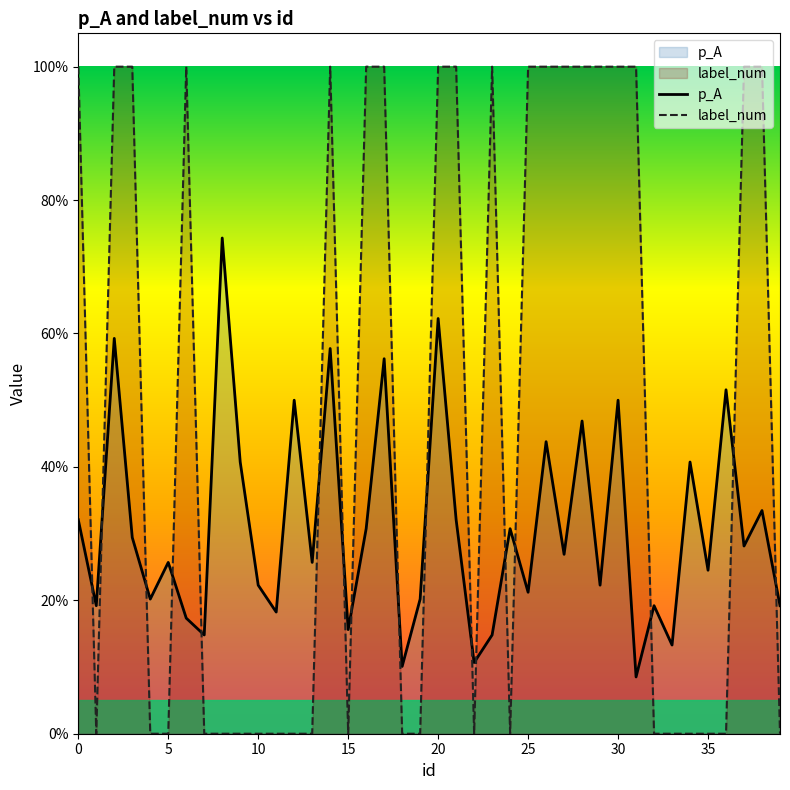

Reading left to right, what are all the values shown in this chart?

p_A: 0.3	0.2	0.6	0.3	0.2	0.3	0.2	0.1	0.7	0.4	0.2	0.2	0.5	0.3	0.6	0.2	0.3	0.6	0.1	0.2	0.6	0.3	0.1	0.1	0.3	0.2	0.4	0.3	0.5	0.2	0.5	0.1	0.2	0.1	0.4	0.2	0.5	0.3	0.3	0.2
label_num: 1.0	0.0	1.0	1.0	0.0	0.0	1.0	0.0	0.0	0.0	0.0	0.0	0.0	0.0	1.0	0.0	1.0	1.0	0.0	0.0	1.0	1.0	0.0	1.0	0.0	1.0	1.0	1.0	1.0	1.0	1.0	1.0	0.0	0.0	0.0	0.0	0.0	1.0	1.0	0.0